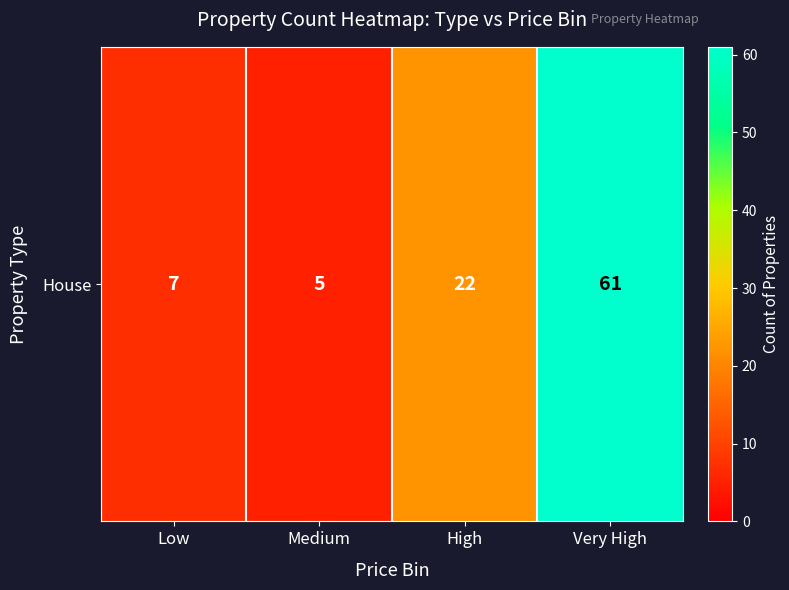

Where is the data nearest to the value 33?

High